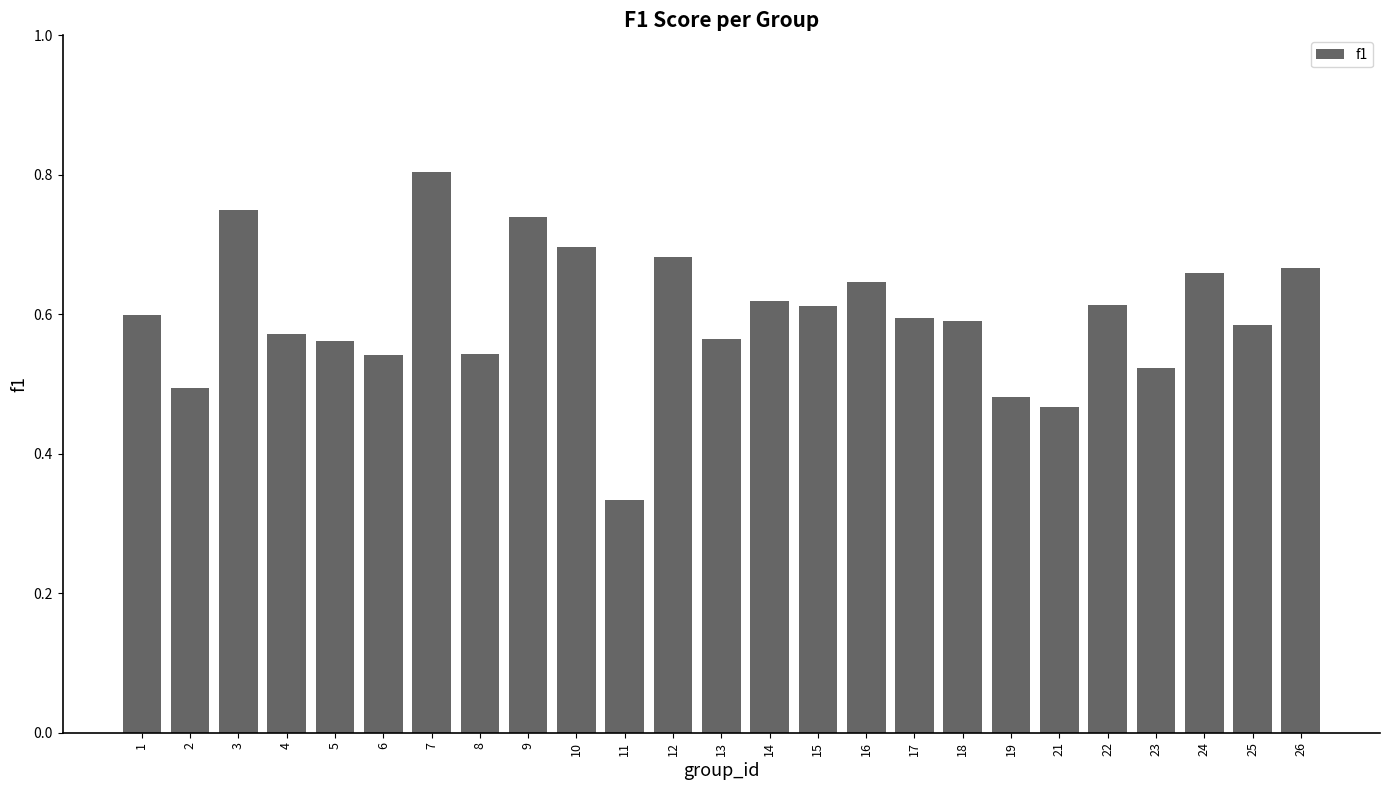

What is the maximum value shown in the chart?

0.8